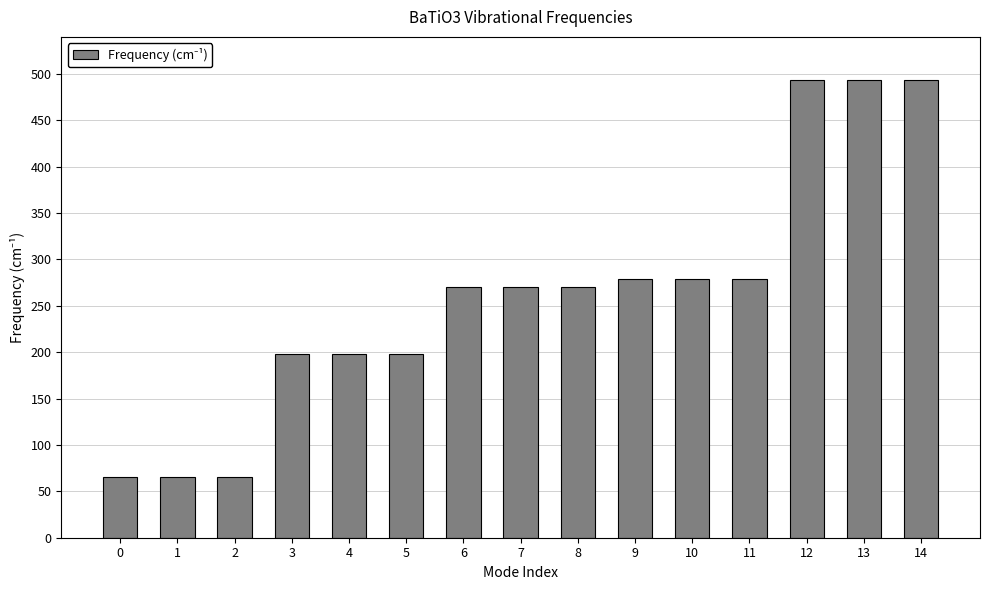

Count the number of values greater than 270.

9